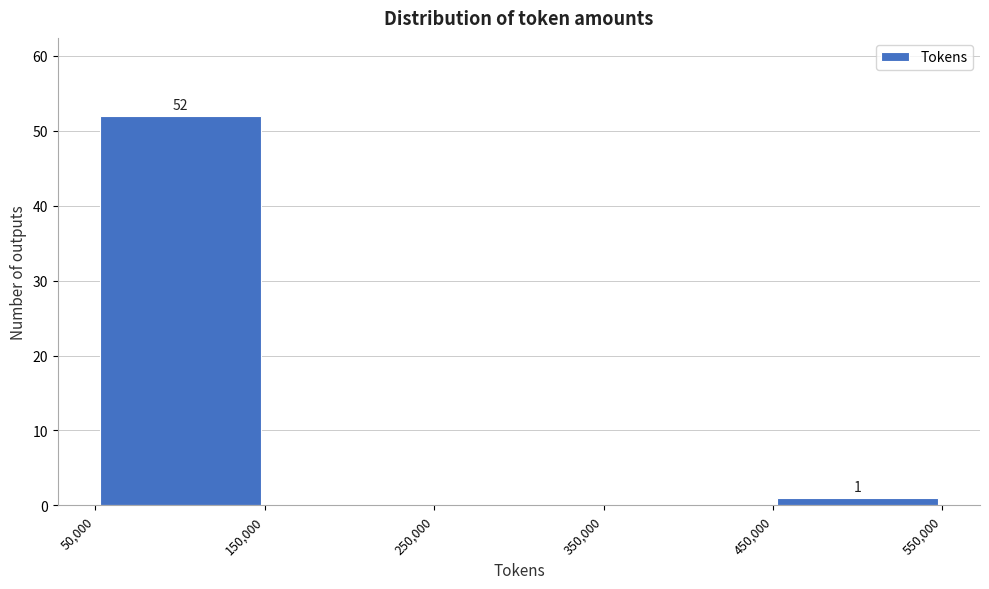

Which range on the x-axis has the tallest bar?

50,000 to 150,000